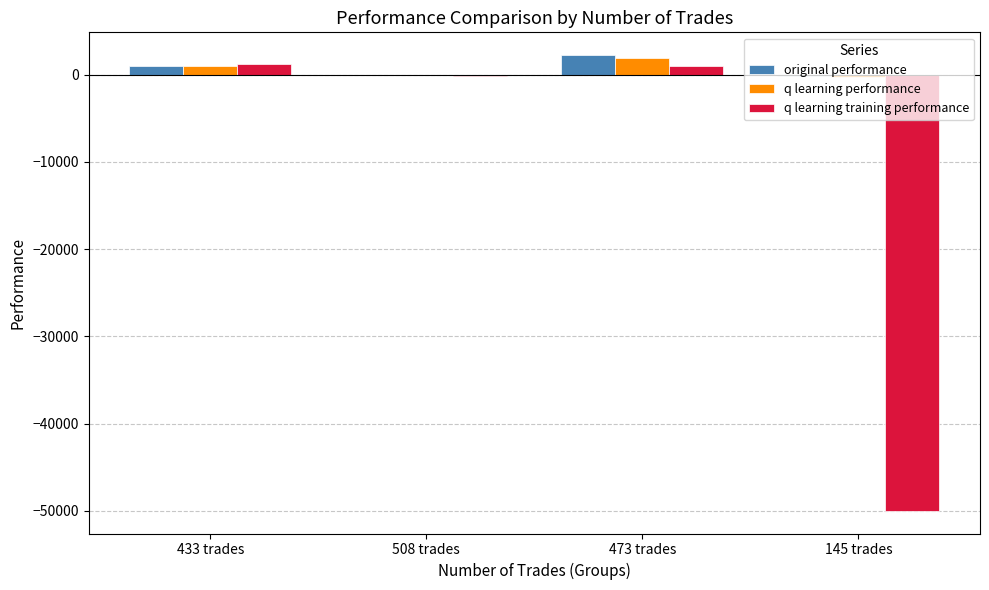

The value of q learning training performance at 473 trades is 976.6. True or false?

True